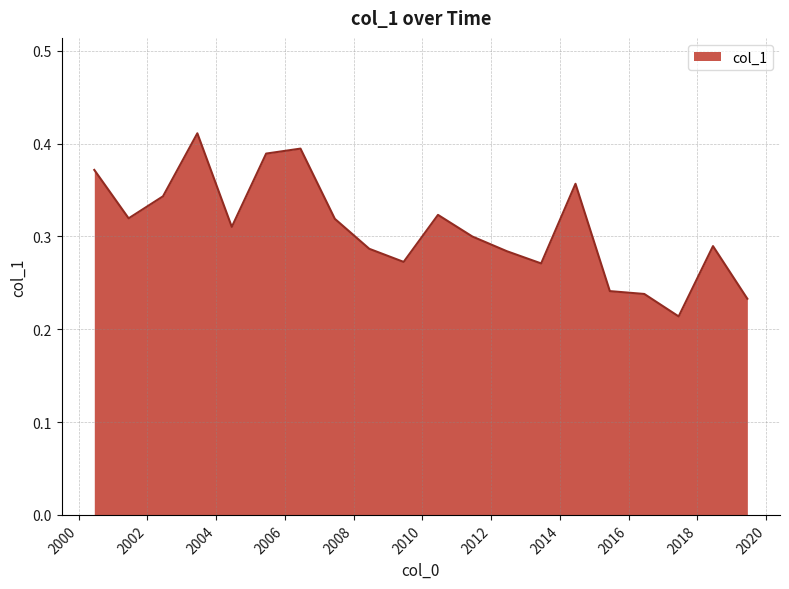

How many lines are shown in the chart?

1